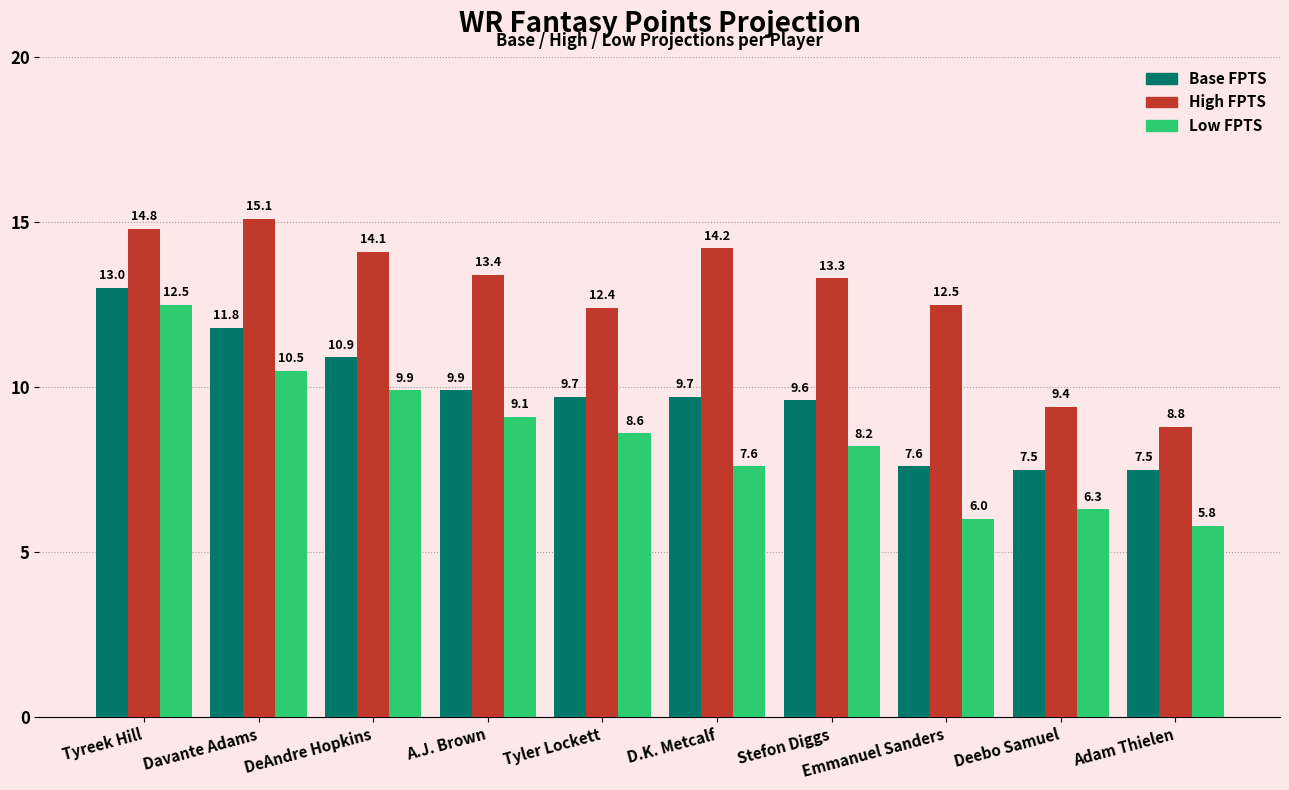

Reading left to right, transcribe all the data shown in this chart.

Base FPTS: 13.0	11.8	10.9	9.9	9.7	9.7	9.6	7.6	7.5	7.5
High FPTS: 14.8	15.1	14.1	13.4	12.4	14.2	13.3	12.5	9.4	8.8
Low FPTS: 12.5	10.5	9.9	9.1	8.6	7.6	8.2	6.0	6.3	5.8